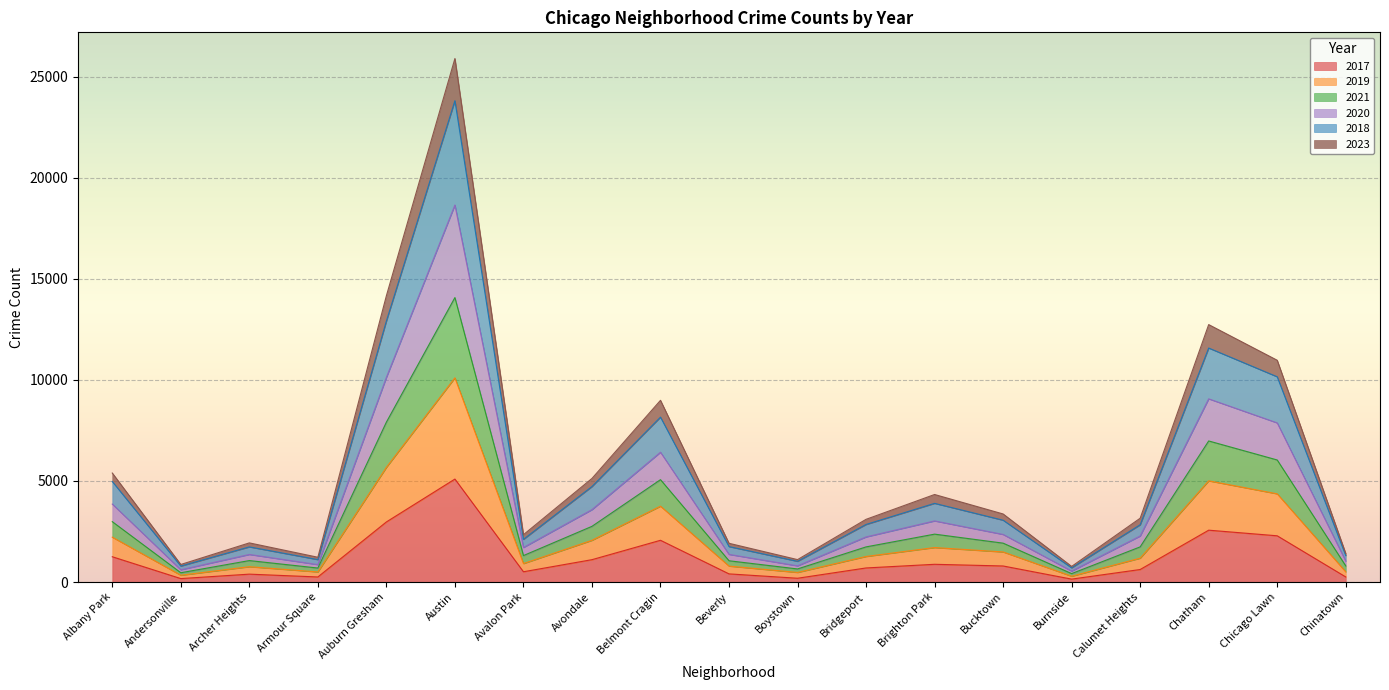

True or false: 2017 and 2018 cross at least once.

False